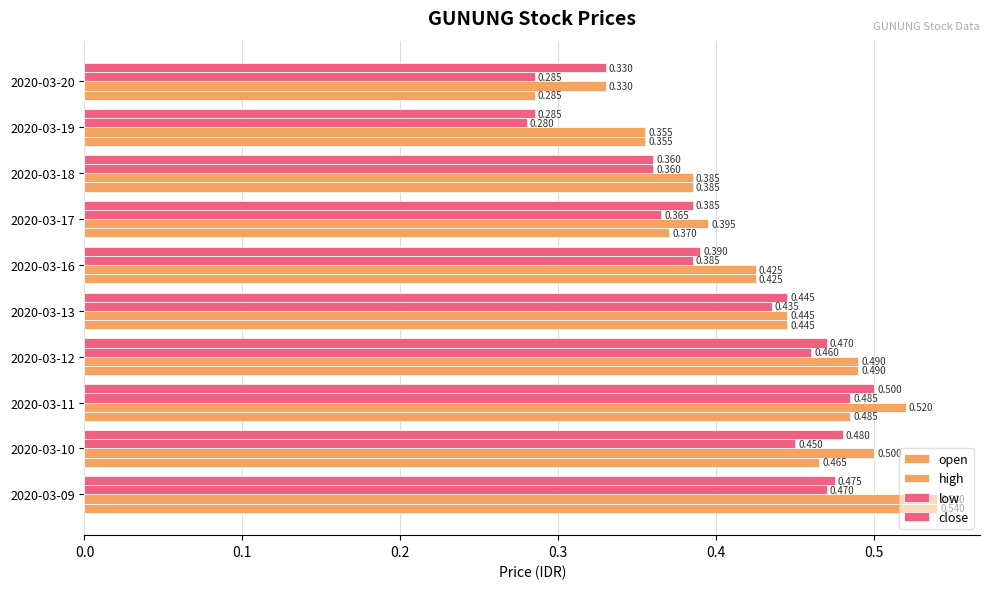

How many categories are shown in the chart?

10